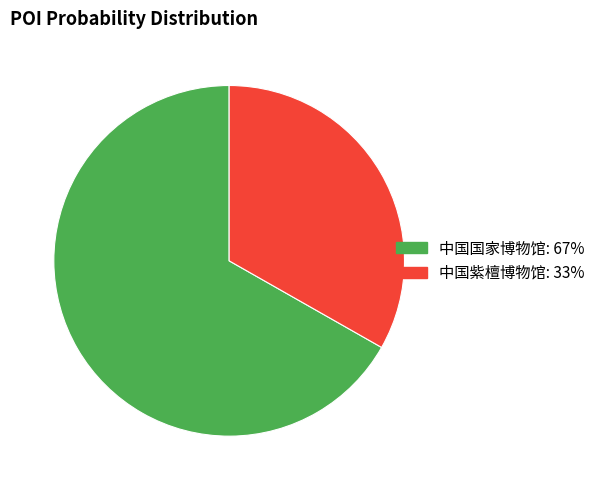

Is 中国国家博物馆 the majority of the pie?

Yes